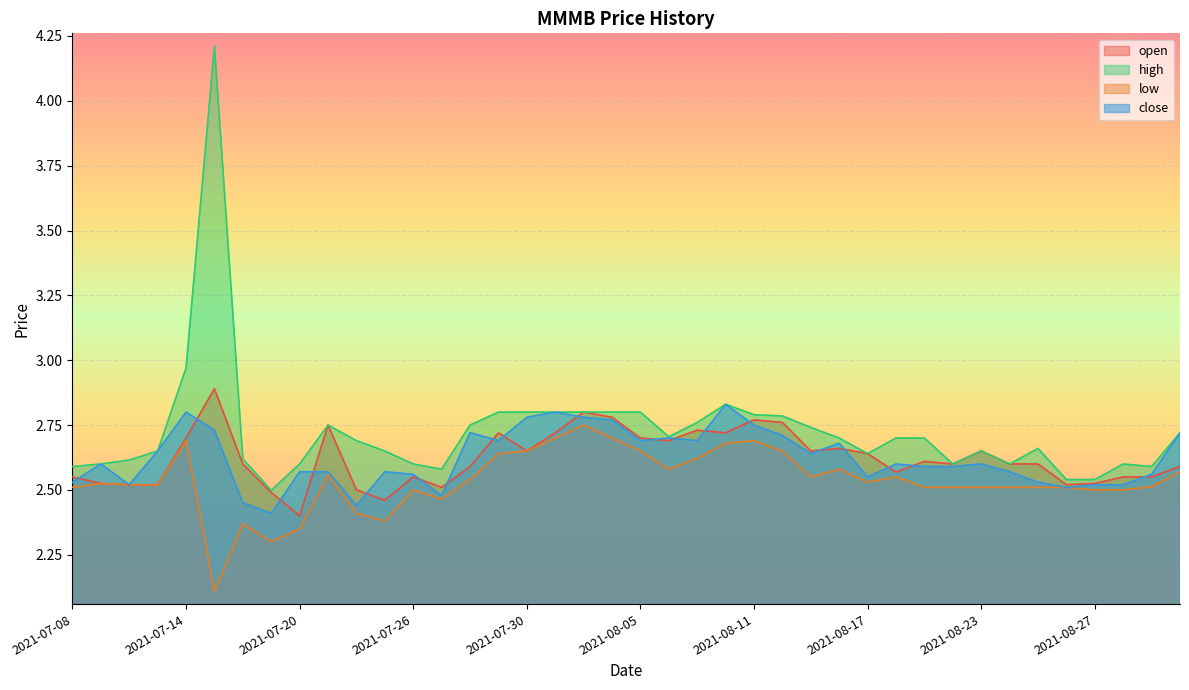

Reading left to right, transcribe all the data shown in this chart.

open: 2021-07-08=2.5	2021-07-09=2.5	2021-07-12=2.5	2021-07-13=2.5	2021-07-14=2.7	2021-07-15=2.9	2021-07-16=2.6	2021-07-19=2.5	2021-07-20=2.4	2021-07-21=2.8	2021-07-22=2.5	2021-07-23=2.5	2021-07-26=2.5	2021-07-27=2.5	2021-07-28=2.6	2021-07-29=2.7	2021-07-30=2.6	2021-08-02=2.7	2021-08-03=2.8	2021-08-04=2.8	2021-08-05=2.7	2021-08-06=2.7	2021-08-09=2.7	2021-08-10=2.7	2021-08-11=2.8	2021-08-12=2.8	2021-08-13=2.6	2021-08-16=2.7	2021-08-17=2.6	2021-08-18=2.6	2021-08-19=2.6	2021-08-20=2.6	2021-08-23=2.6	2021-08-24=2.6	2021-08-25=2.6	2021-08-26=2.5	2021-08-27=2.5	2021-08-30=2.5	2021-08-31=2.5	2021-09-01=2.6
high: 2021-07-08=2.6	2021-07-09=2.6	2021-07-12=2.6	2021-07-13=2.6	2021-07-14=3.0	2021-07-15=4.2	2021-07-16=2.6	2021-07-19=2.5	2021-07-20=2.6	2021-07-21=2.8	2021-07-22=2.7	2021-07-23=2.6	2021-07-26=2.6	2021-07-27=2.6	2021-07-28=2.8	2021-07-29=2.8	2021-07-30=2.8	2021-08-02=2.8	2021-08-03=2.8	2021-08-04=2.8	2021-08-05=2.8	2021-08-06=2.7	2021-08-09=2.8	2021-08-10=2.8	2021-08-11=2.8	2021-08-12=2.8	2021-08-13=2.7	2021-08-16=2.7	2021-08-17=2.6	2021-08-18=2.7	2021-08-19=2.7	2021-08-20=2.6	2021-08-23=2.6	2021-08-24=2.6	2021-08-25=2.7	2021-08-26=2.5	2021-08-27=2.5	2021-08-30=2.6	2021-08-31=2.6	2021-09-01=2.7
low: 2021-07-08=2.5	2021-07-09=2.5	2021-07-12=2.5	2021-07-13=2.5	2021-07-14=2.7	2021-07-15=2.1	2021-07-16=2.4	2021-07-19=2.3	2021-07-20=2.4	2021-07-21=2.6	2021-07-22=2.4	2021-07-23=2.4	2021-07-26=2.5	2021-07-27=2.5	2021-07-28=2.5	2021-07-29=2.6	2021-07-30=2.6	2021-08-02=2.7	2021-08-03=2.8	2021-08-04=2.7	2021-08-05=2.6	2021-08-06=2.6	2021-08-09=2.6	2021-08-10=2.7	2021-08-11=2.7	2021-08-12=2.6	2021-08-13=2.5	2021-08-16=2.6	2021-08-17=2.5	2021-08-18=2.5	2021-08-19=2.5	2021-08-20=2.5	2021-08-23=2.5	2021-08-24=2.5	2021-08-25=2.5	2021-08-26=2.5	2021-08-27=2.5	2021-08-30=2.5	2021-08-31=2.5	2021-09-01=2.6
close: 2021-07-08=2.5	2021-07-09=2.6	2021-07-12=2.5	2021-07-13=2.6	2021-07-14=2.8	2021-07-15=2.7	2021-07-16=2.5	2021-07-19=2.4	2021-07-20=2.6	2021-07-21=2.6	2021-07-22=2.4	2021-07-23=2.6	2021-07-26=2.6	2021-07-27=2.5	2021-07-28=2.7	2021-07-29=2.7	2021-07-30=2.8	2021-08-02=2.8	2021-08-03=2.8	2021-08-04=2.8	2021-08-05=2.7	2021-08-06=2.7	2021-08-09=2.7	2021-08-10=2.8	2021-08-11=2.8	2021-08-12=2.7	2021-08-13=2.6	2021-08-16=2.7	2021-08-17=2.5	2021-08-18=2.6	2021-08-19=2.6	2021-08-20=2.6	2021-08-23=2.6	2021-08-24=2.6	2021-08-25=2.5	2021-08-26=2.5	2021-08-27=2.5	2021-08-30=2.5	2021-08-31=2.6	2021-09-01=2.7